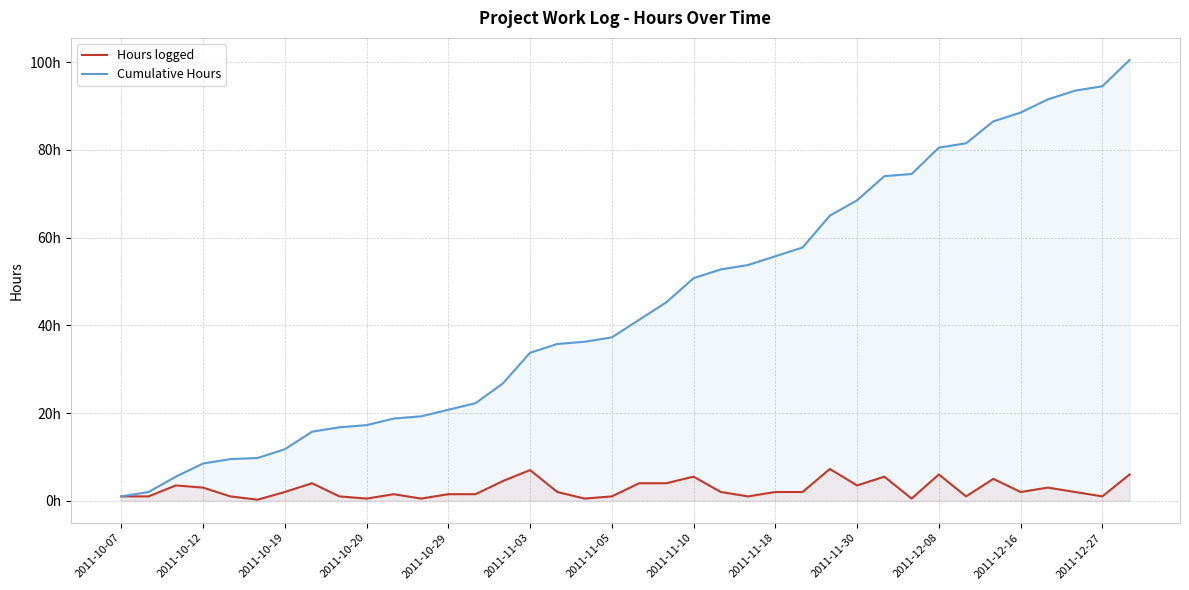

True or false: Hours logged and Cumulative Hours intersect in this chart.

False